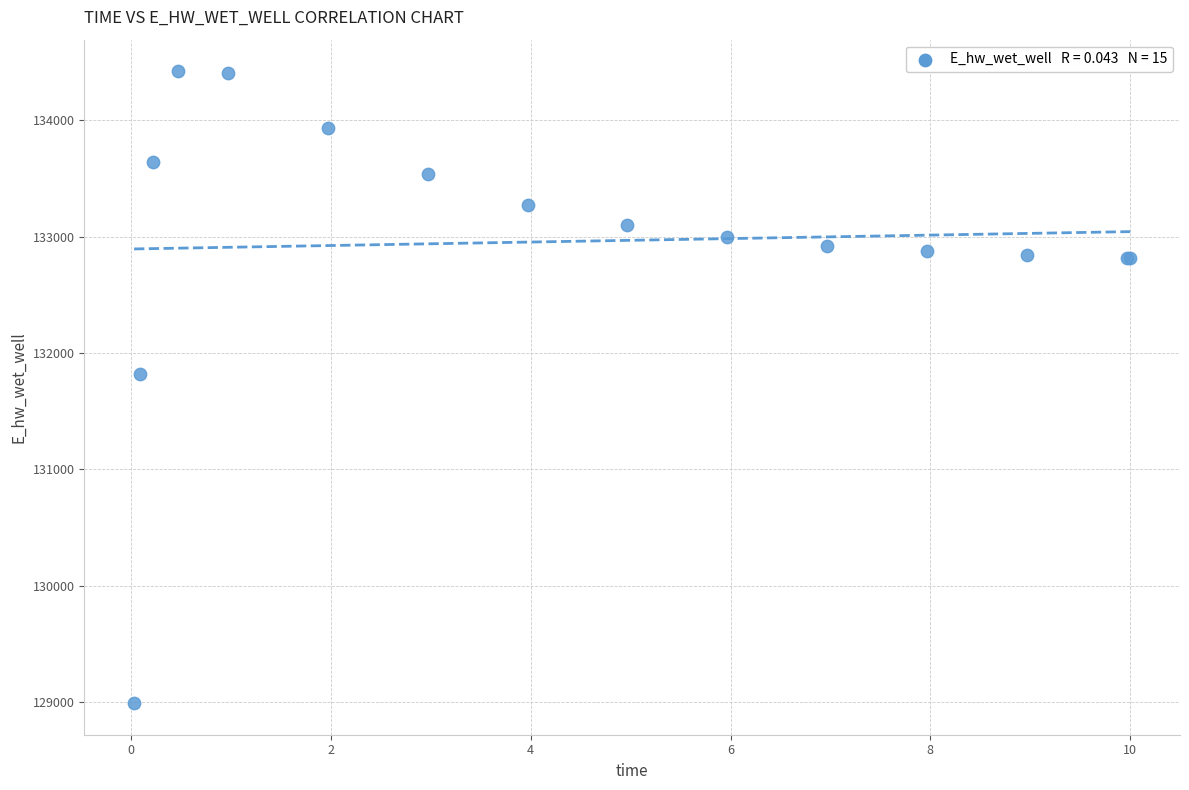

What Y value in the scatter plot is closest to 131706?

131823.8